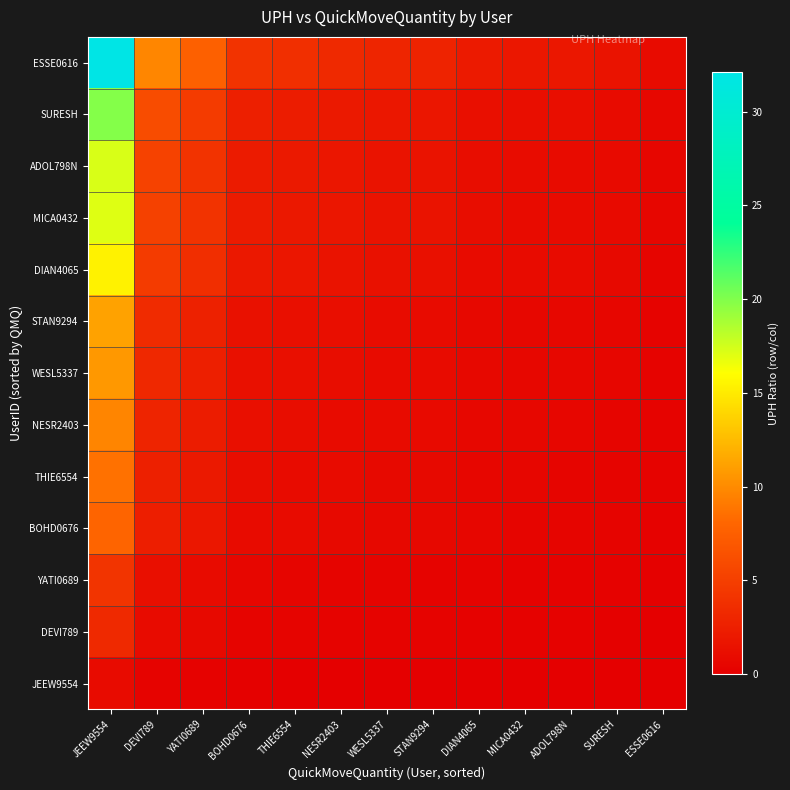

Which category has the highest value across all series?

JEEW9554